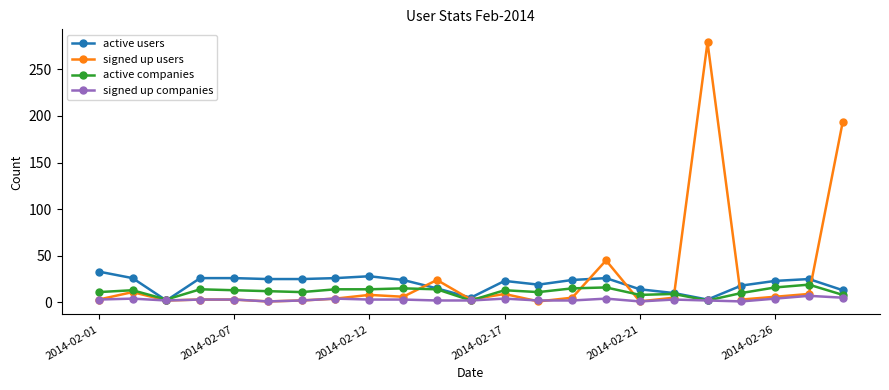

True or false: active companies has more than 1 interior local peaks.

True